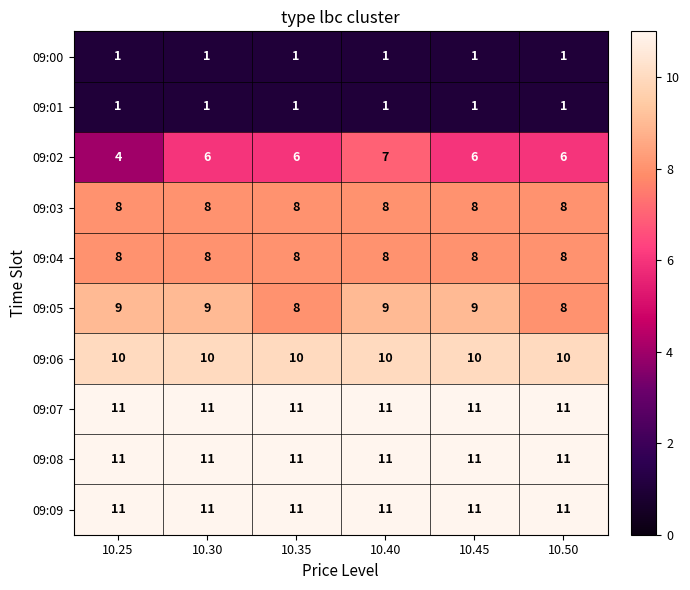

Which series has the widest spread of values?

09:02